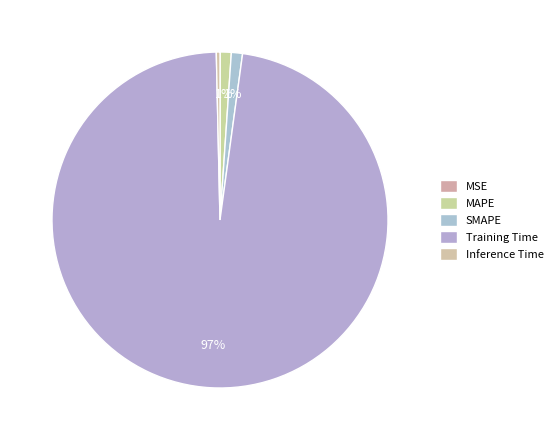

The SMAPE slice represents 1% of the pie. True or false?

True